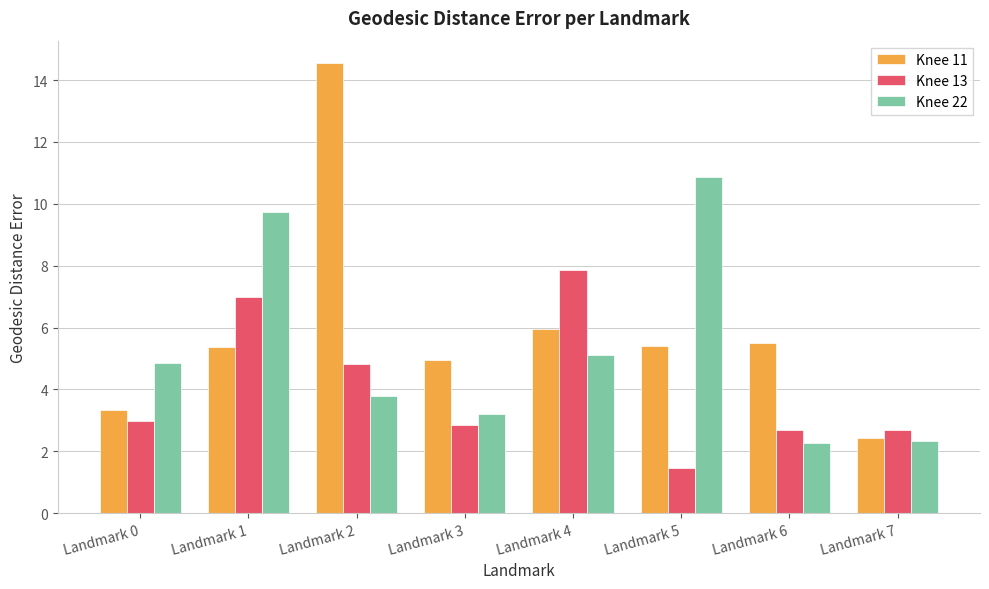

The value of Knee 13 at Landmark 4 is 7.9. True or false?

True